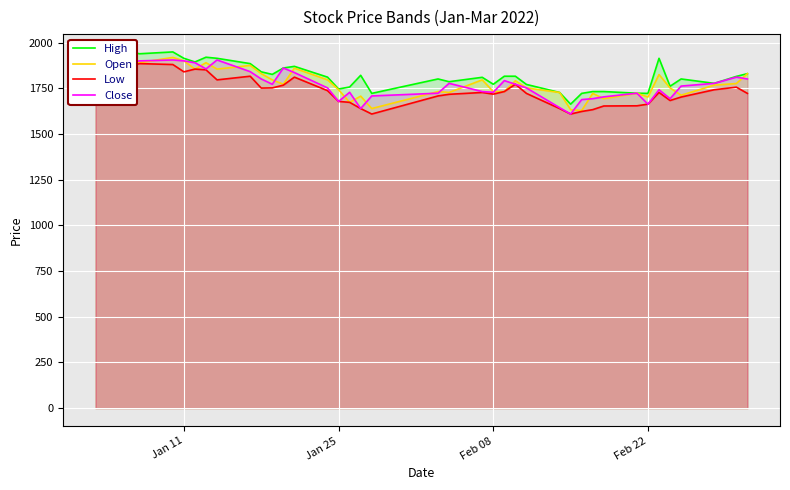

What is the highest value of the Low series?

1886